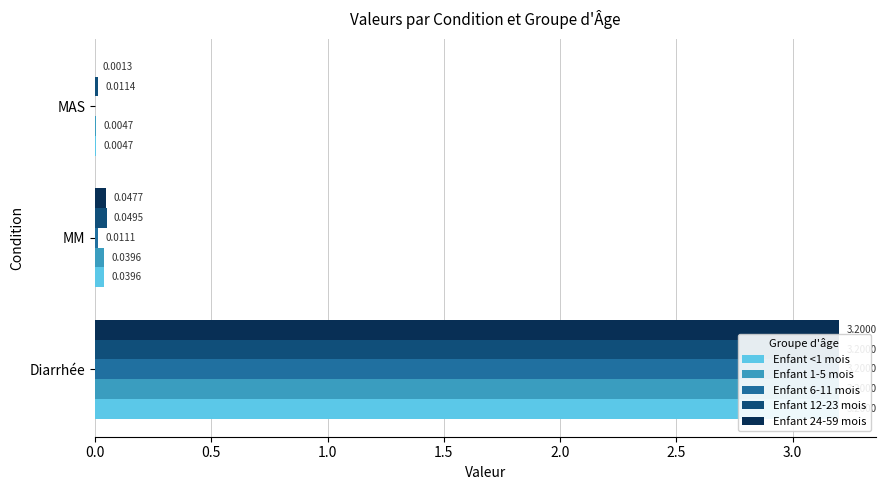

At MM, list the series in order from largest to smallest.

Enfant 12-23 mois, Enfant 24-59 mois, Enfant <1 mois, Enfant 1-5 mois, Enfant 6-11 mois